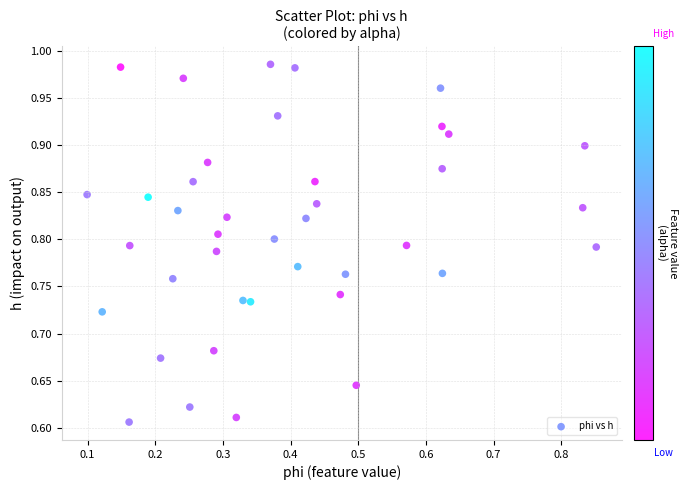

What is the range of Y values (max minus min)?

0.4